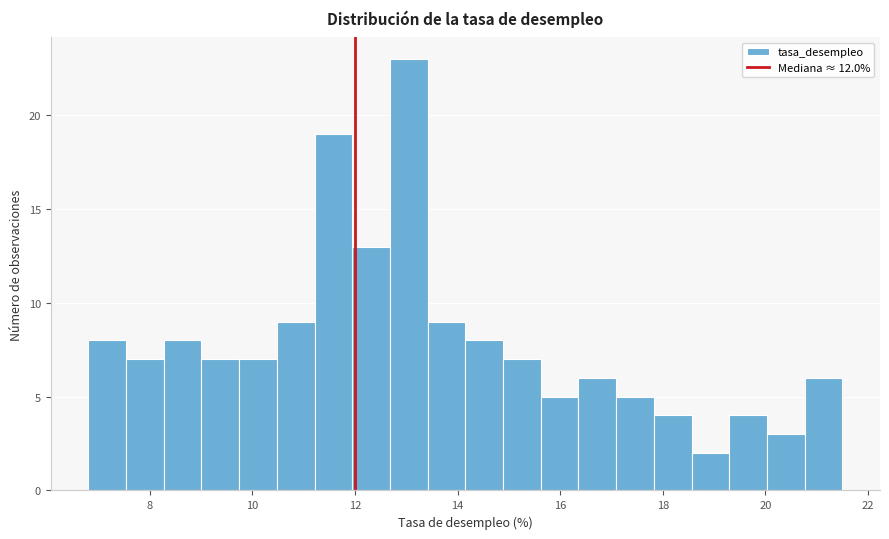

Read against the x-axis, roughly where is the centre of the tallest bar?

13.0